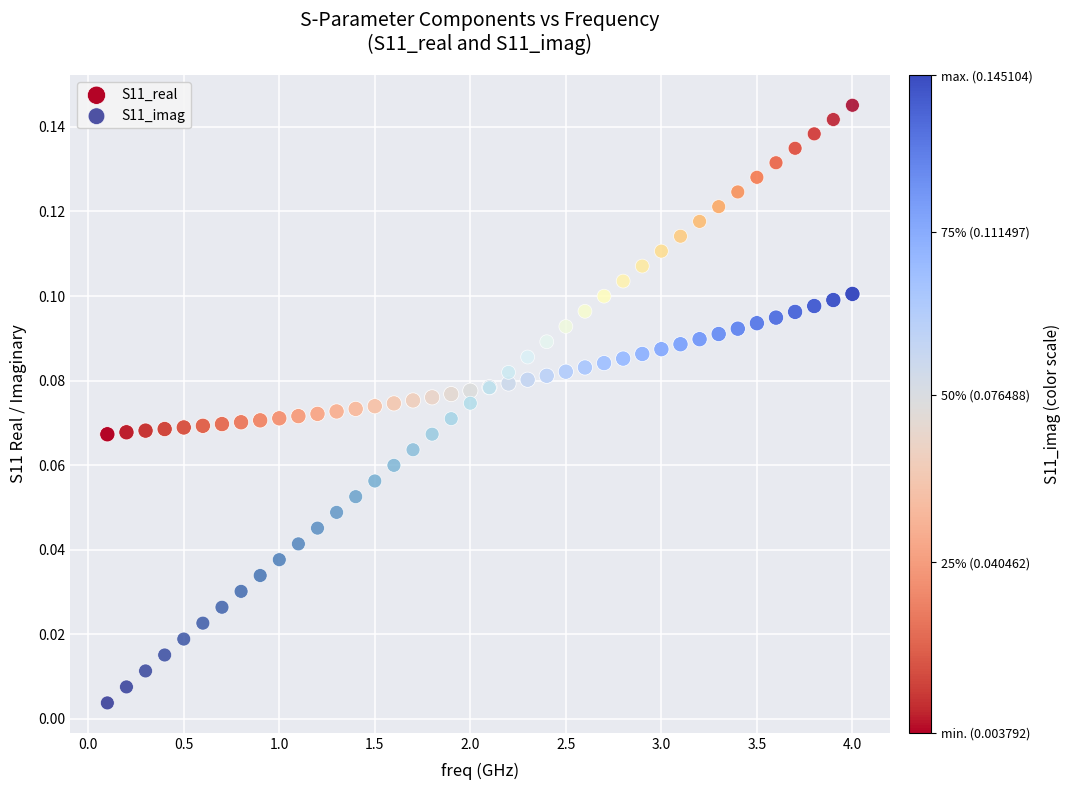

Which series contains the lowest Y value?

S11_imag